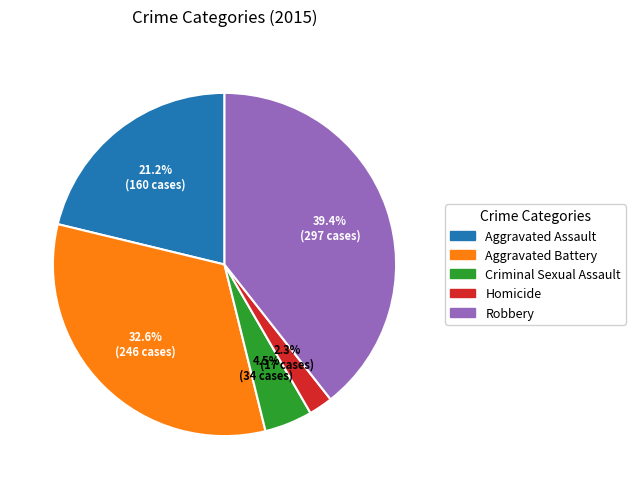

What is the largest slice in the pie chart?

Robbery